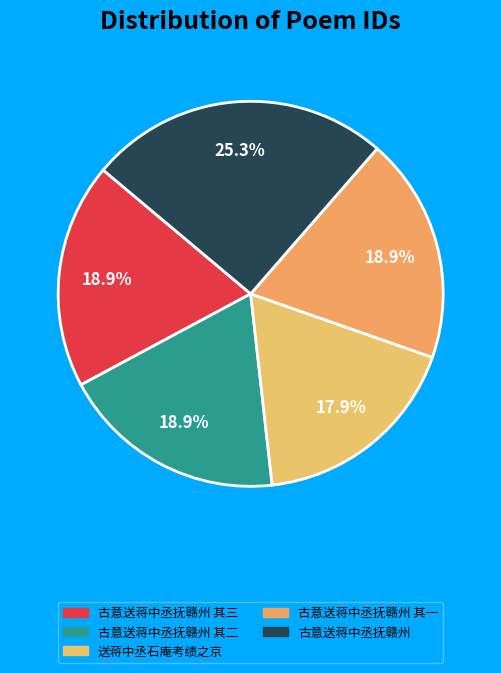

How many segments does this pie chart have?

5